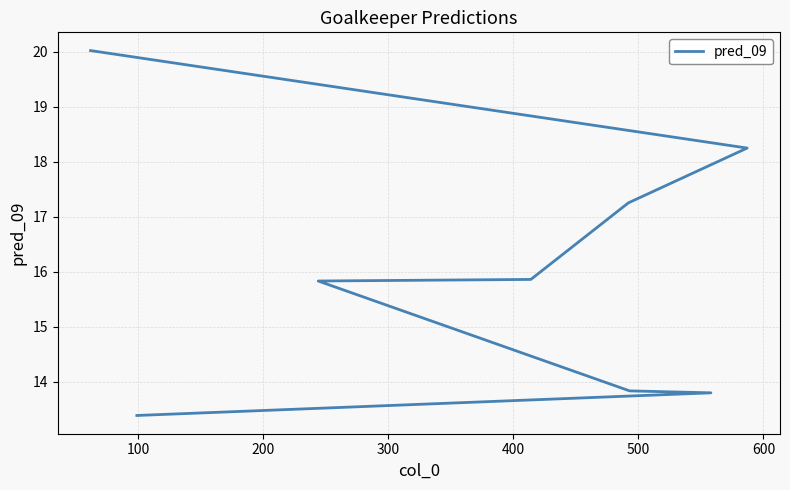

The value at 400 is 15.8. True or false?

True